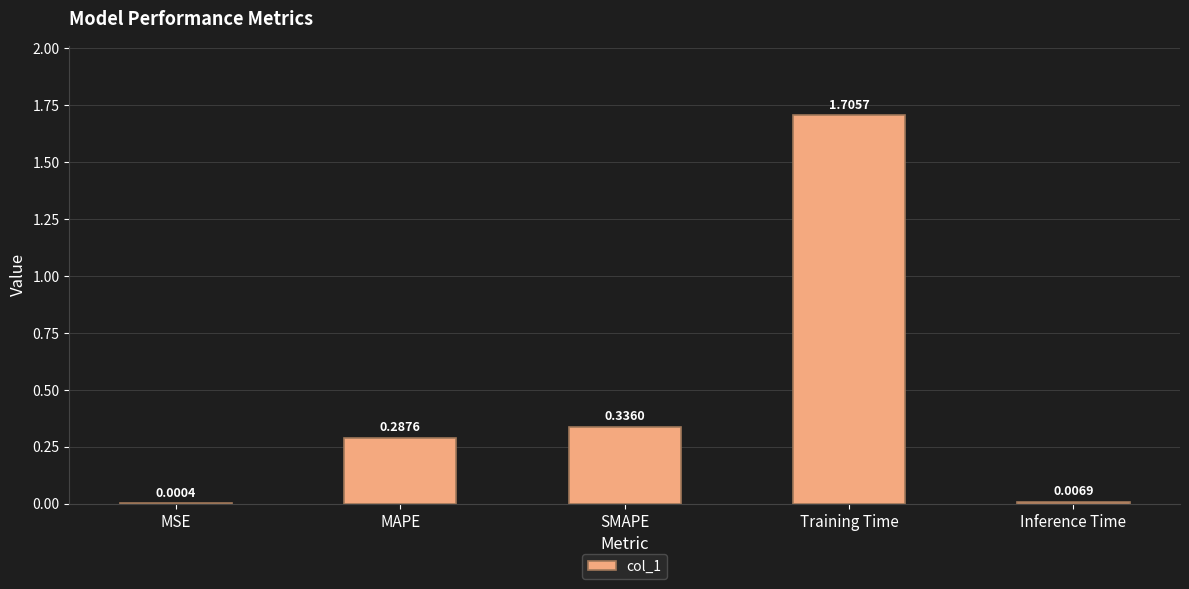

What is the change in value from SMAPE to Inference Time?

-0.3